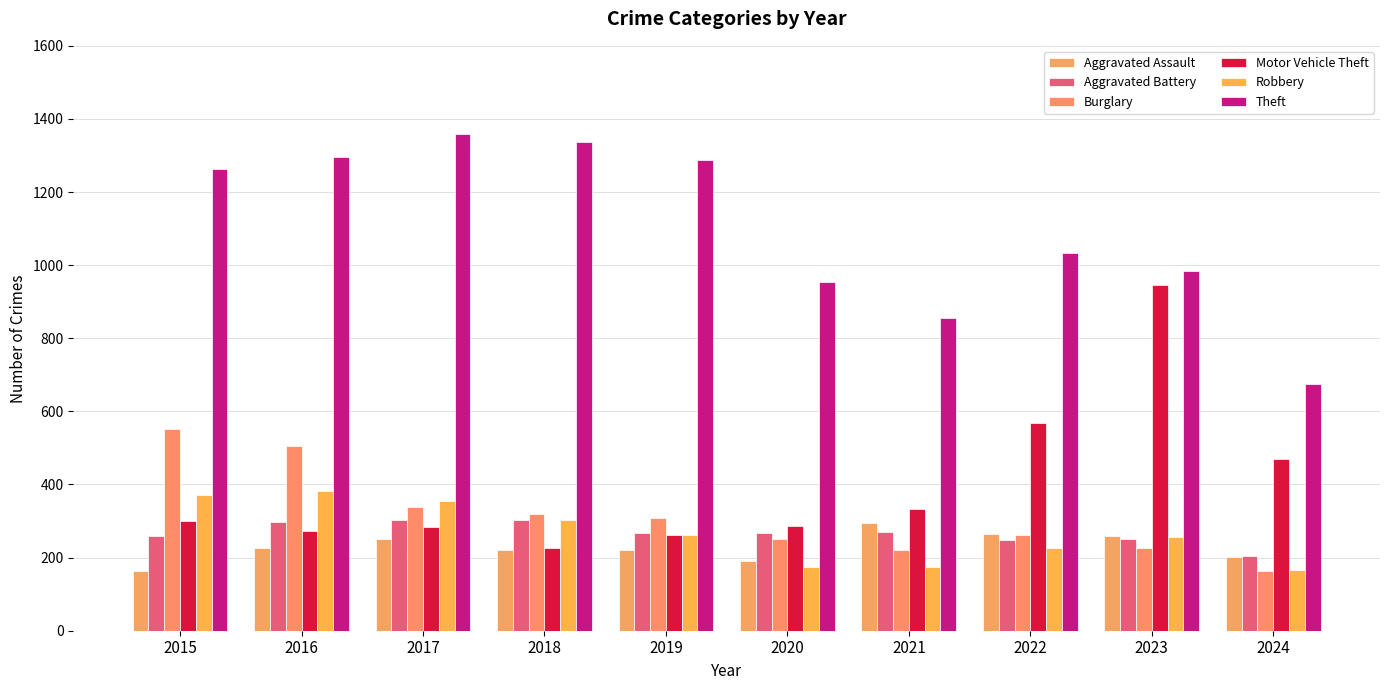

Count the number of data series in this chart.

6